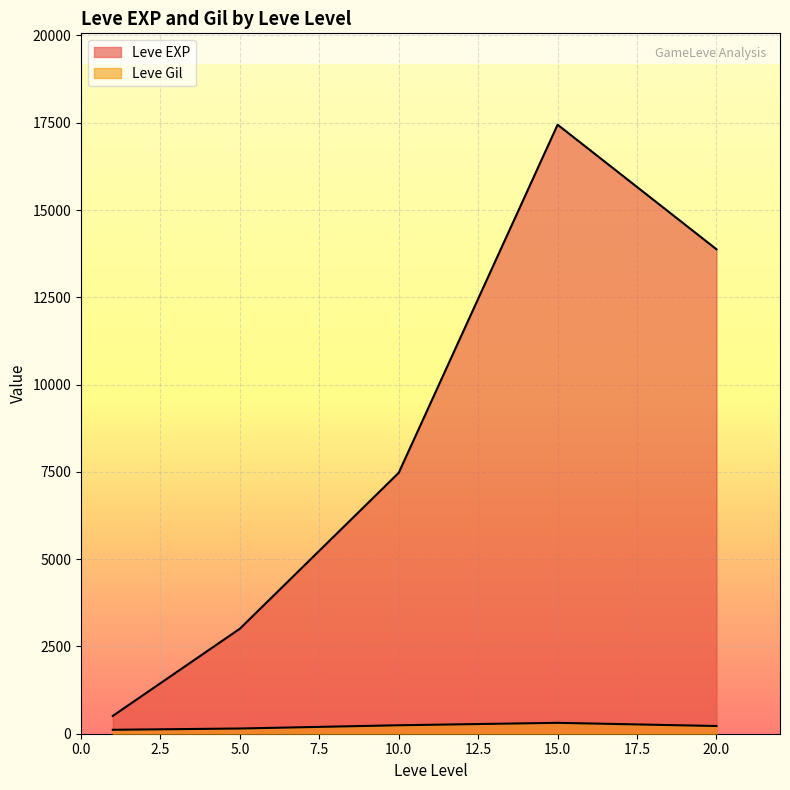

Rank the series by their maximum value, from highest to lowest.

Leve EXP, Leve Gil